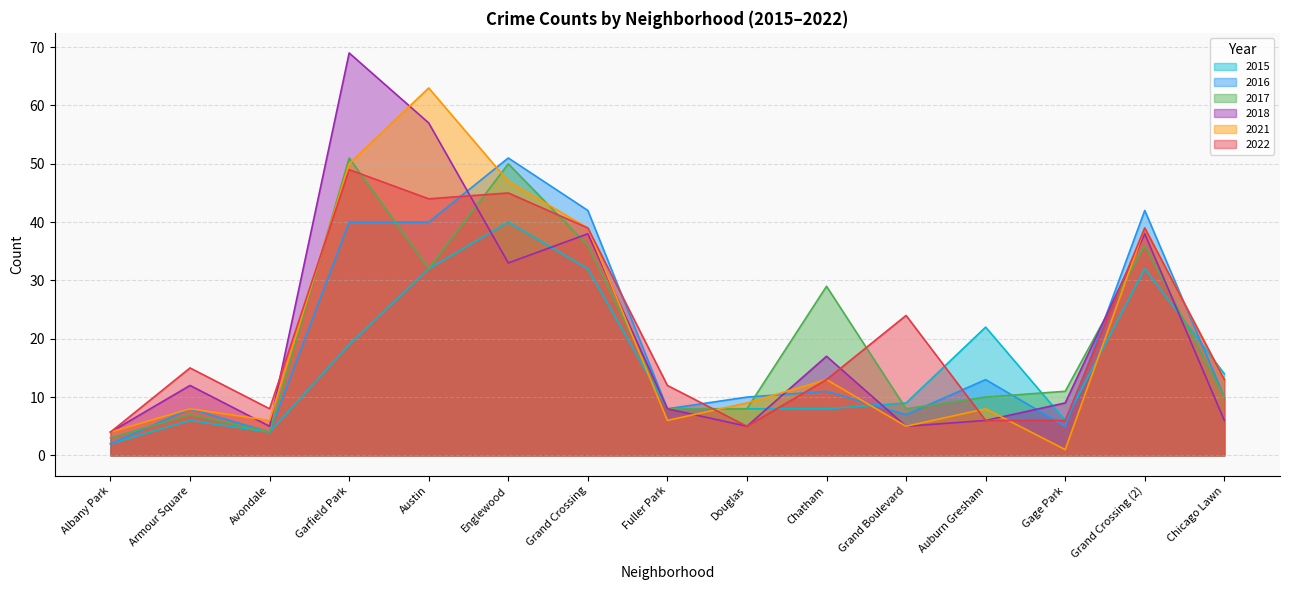

Which series has the largest range (max minus min)?

2018